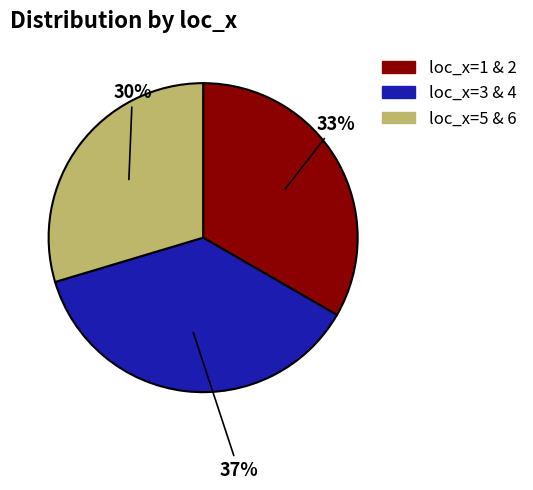

What is the largest slice in the pie chart?

loc_x=3 & 4